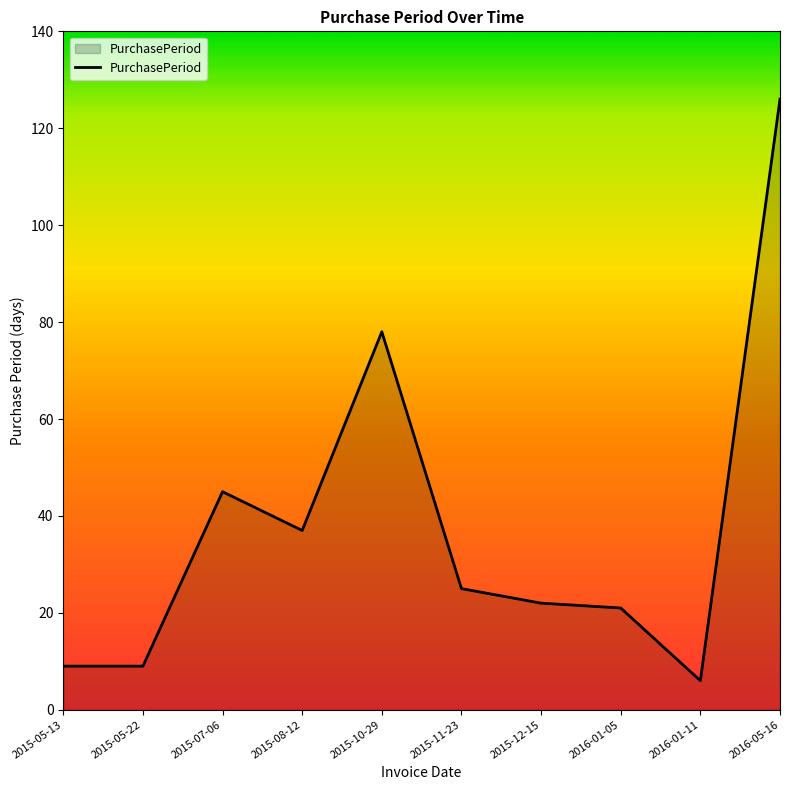

Which category has the lowest value across all series?

2016-01-11